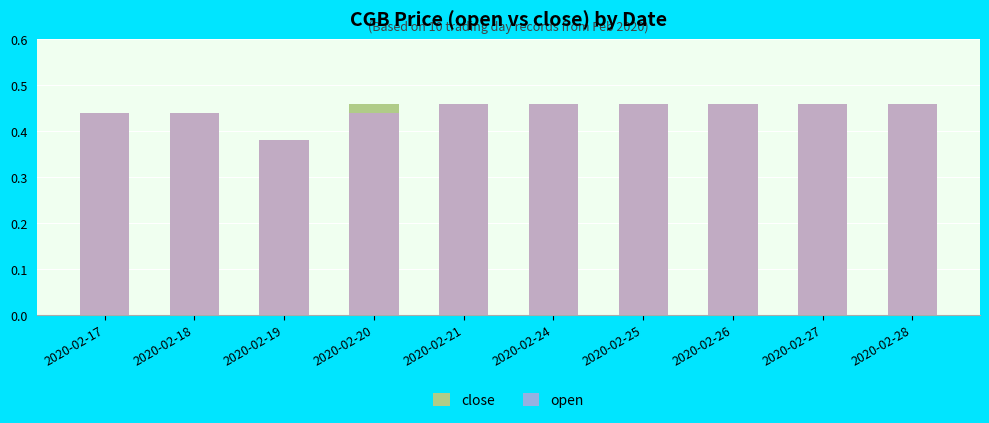

Read the open value at 2020-02-17.

0.4